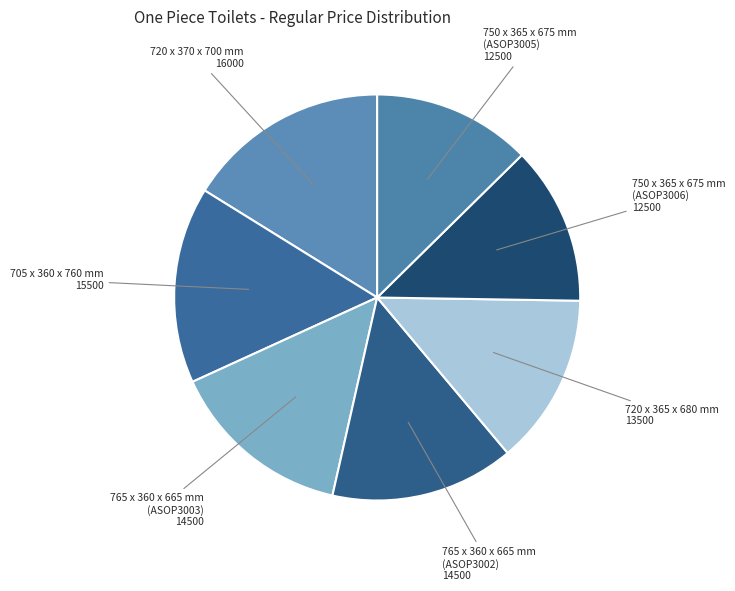

How many segments does this pie chart have?

7